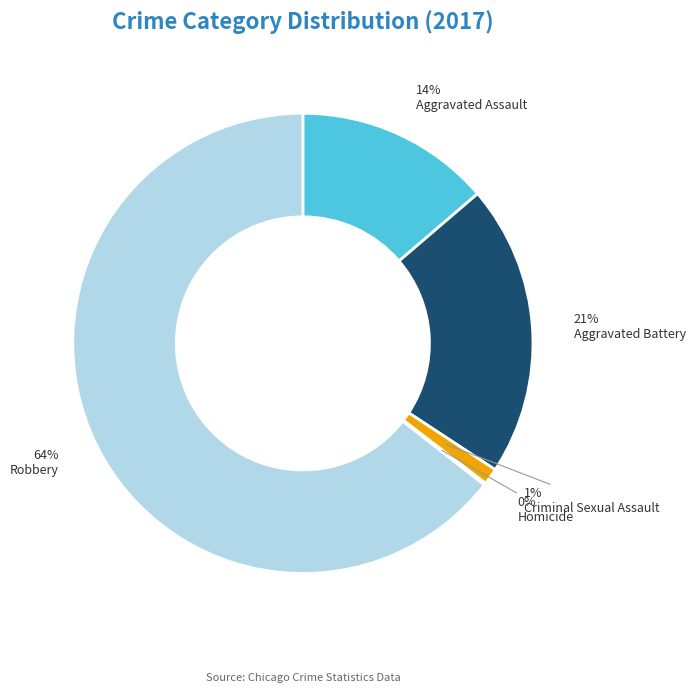

To the nearest percent, what is the average slice percentage?

20%